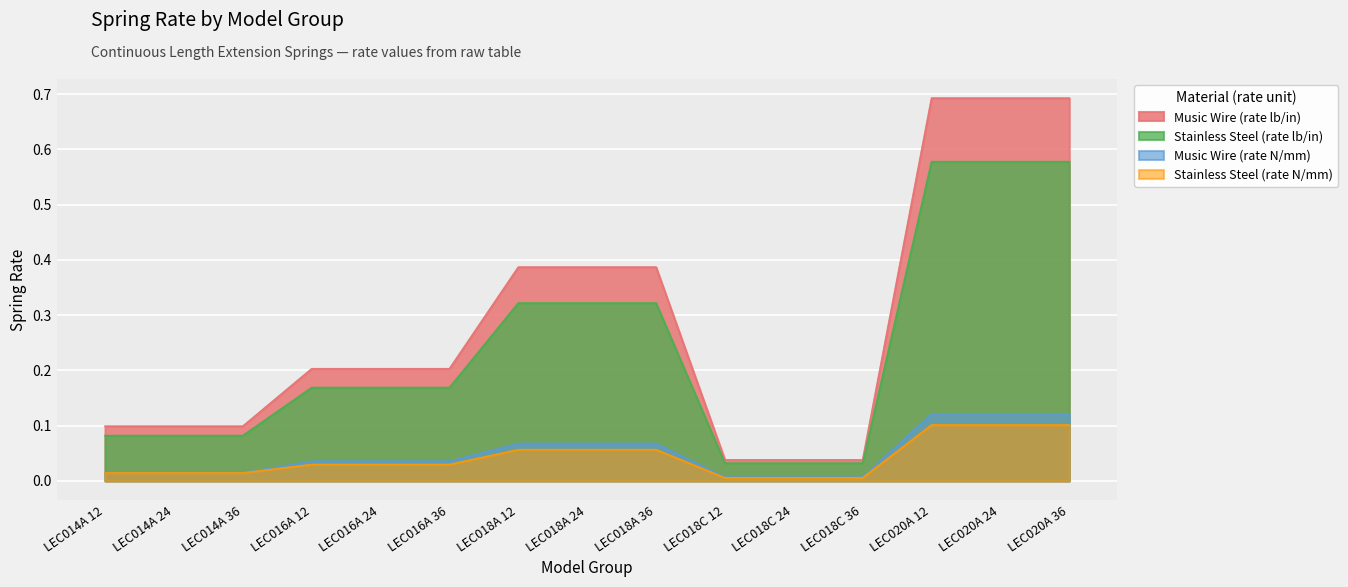

True or false: Stainless Steel (rate lb/in) and Stainless Steel (rate N/mm) intersect in this chart.

False